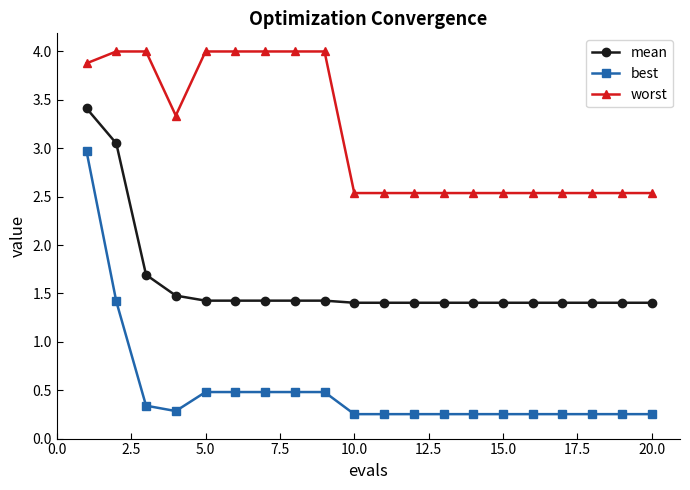

What is the value of the mean point at the 17th from the left?

1.4